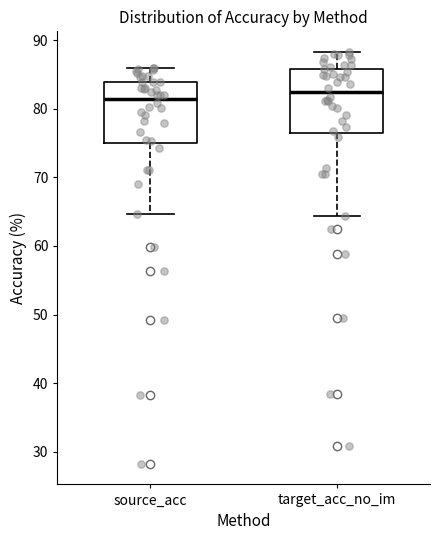

Reading left to right, read every box against the y-axis: the position of its median line, the range the box covers, and the ends of its whiskers. The values are not printed on the chart, so give them approximately, as read against the axis.

source_acc: median 81, box 75 to 84, whiskers 65 to 86
target_acc_no_im: median 82, box 77 to 86, whiskers 64 to 88